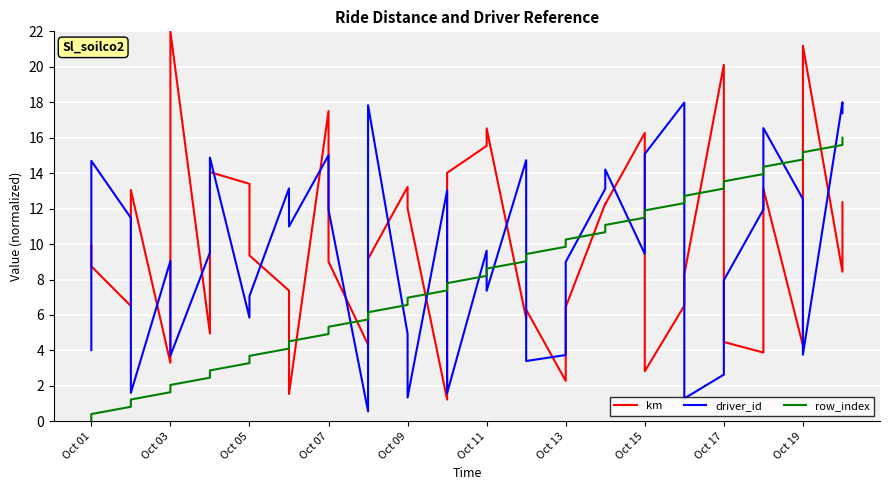

Is the value of km at 23 greater than the value of row_index at 11?

Yes